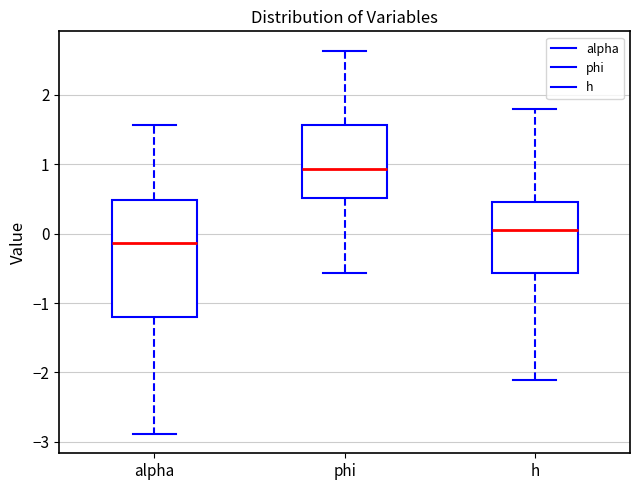

Reading left to right, read every box against the y-axis: the position of its median line, the range the box covers, and the ends of its whiskers. The values are not printed on the chart, so give them approximately, as read against the axis.

alpha: median -0.1, box -1.2 to 0.5, whiskers -2.9 to 1.6
phi: median 0.9, box 0.5 to 1.6, whiskers -0.6 to 2.6
h: median 0.1, box -0.6 to 0.5, whiskers -2.1 to 1.8